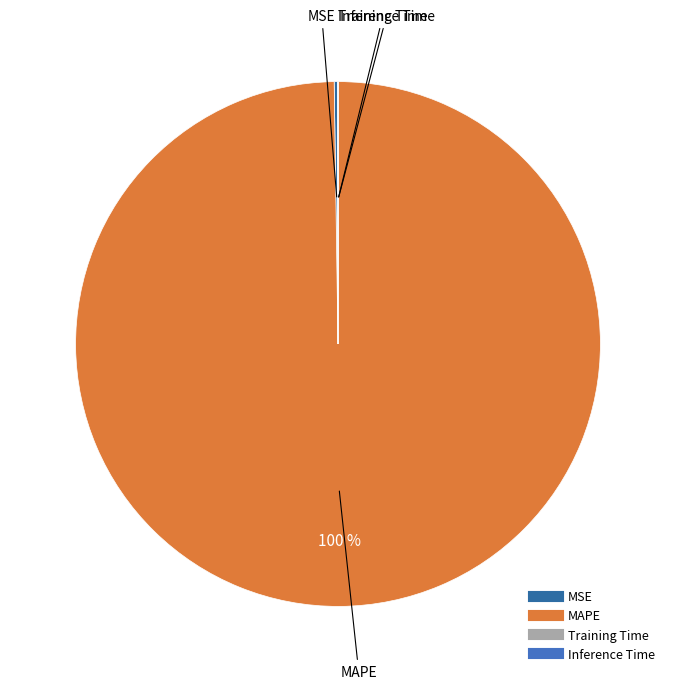

True or false: MAPE accounts for 88% of the total.

False